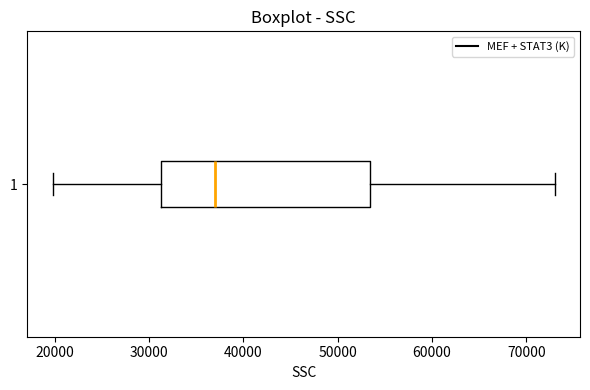

Transcribe this box plot: give where the median line is, the range the box spans, and where the two whiskers end, as read against the x-axis. The values are not printed on the chart, so give them approximately, as read against the axis.

median 37000, box 31000 to 53000, whiskers 20000 to 73000